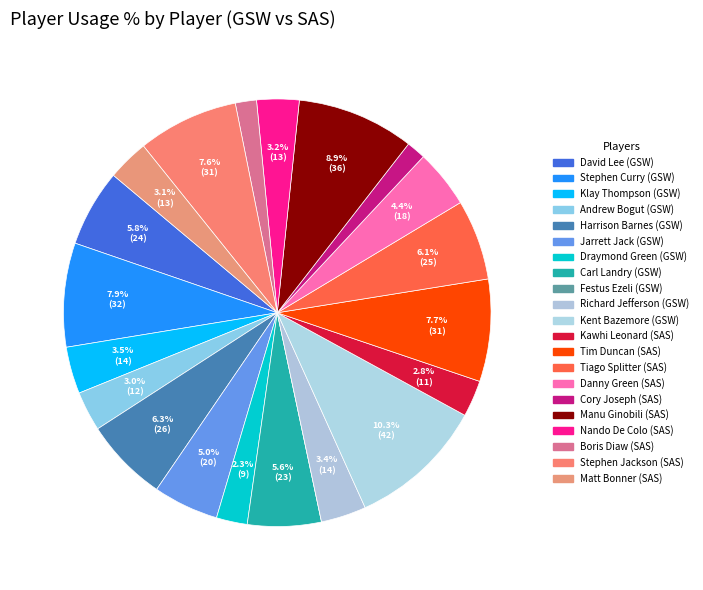

What is the change in value from Tiago Splitter to Danny Green?

-6.8